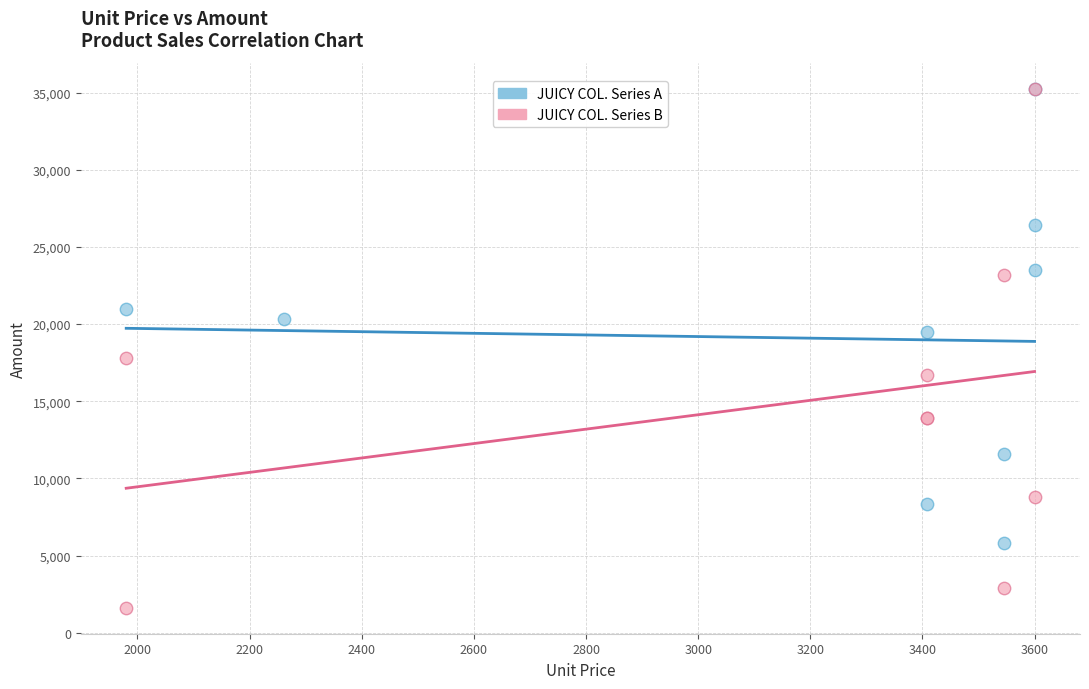

Which series has the widest spread of Y values?

JUICY COL. Series B